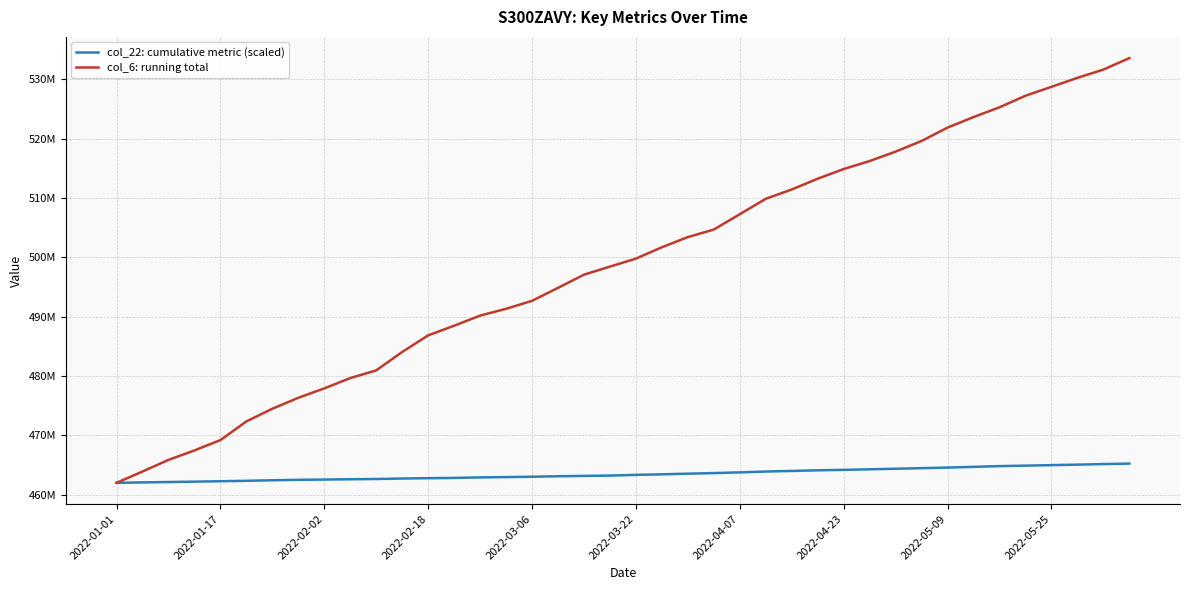

What are all the series names shown in the legend?

col_22: cumulative metric (scaled), col_6: running total